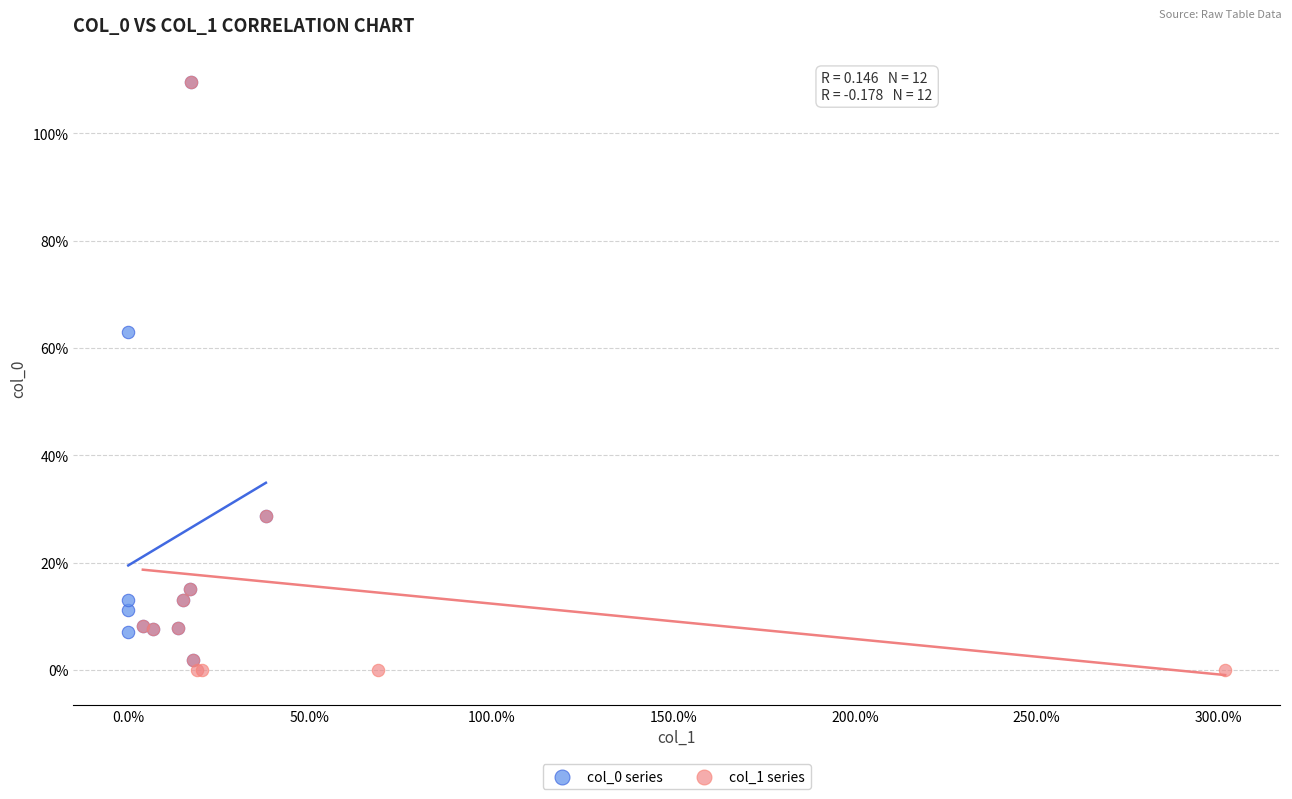

Which series contains the lowest Y value?

col_1 series